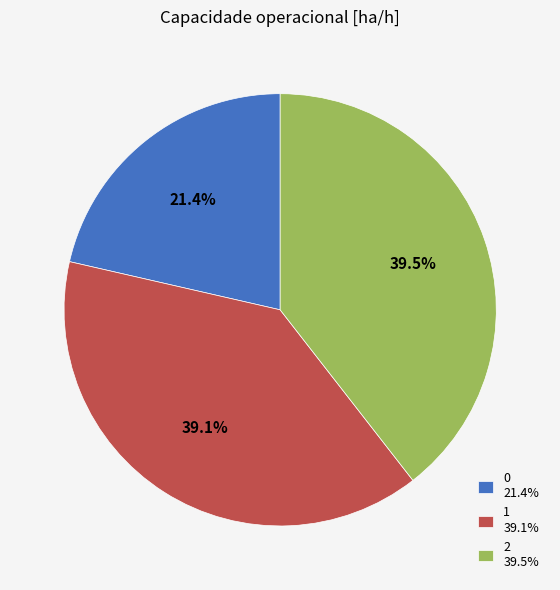

How many slices are in this pie chart?

3